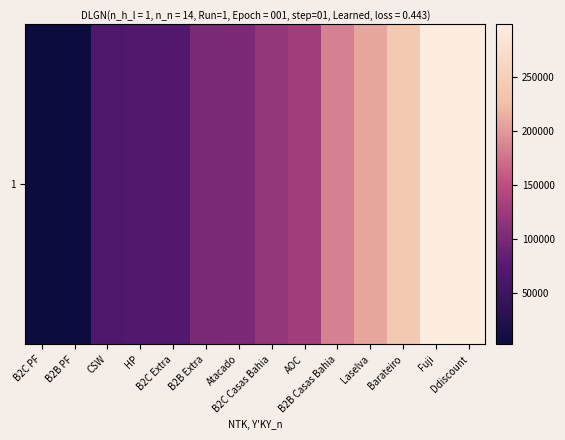

How many categories are shown in the chart?

14